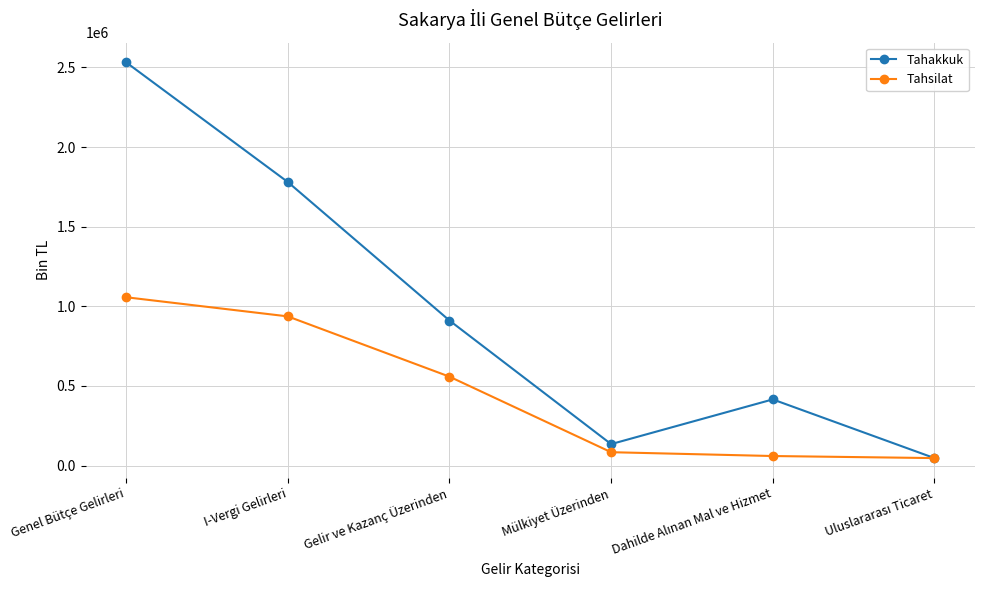

Is this an area chart (filled region under the line)?

No